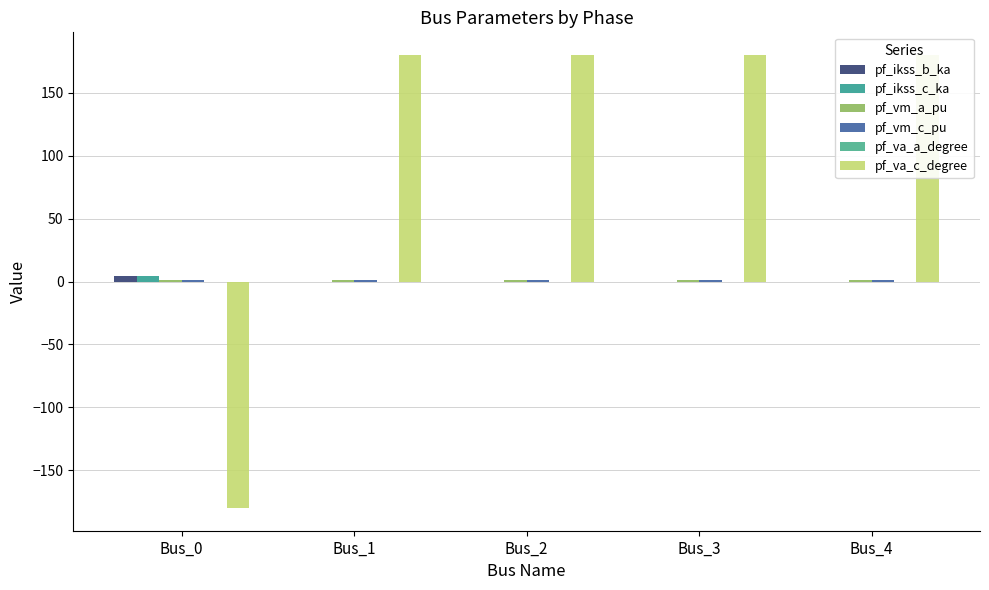

True or false: pf_va_c_degree has a value of 269.6 at Bus_4.

False